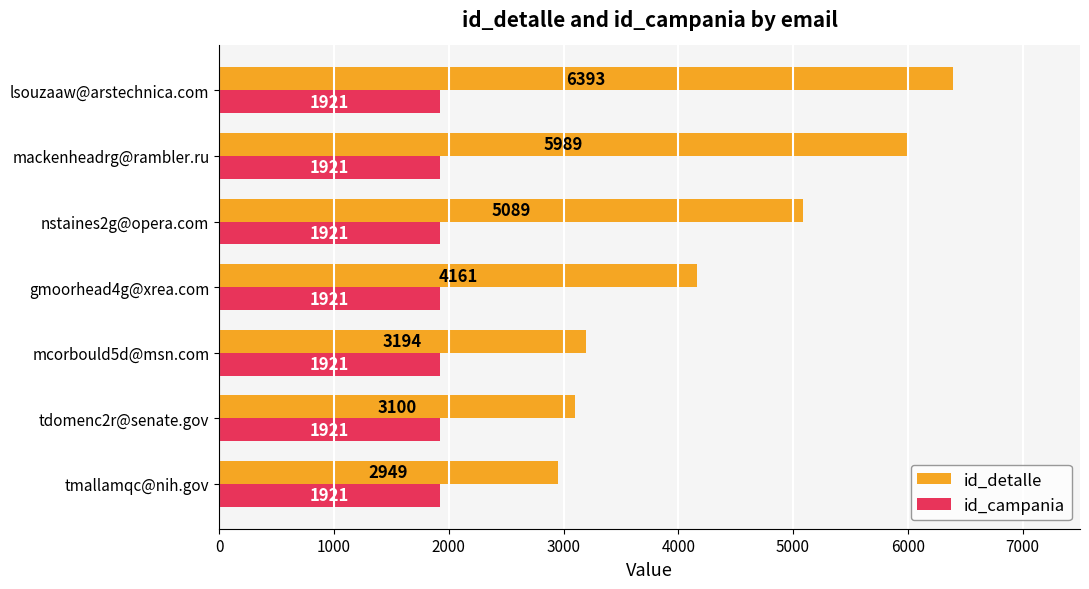

At which category is the sum across all series the highest?

lsouzaaw@arstechnica.com